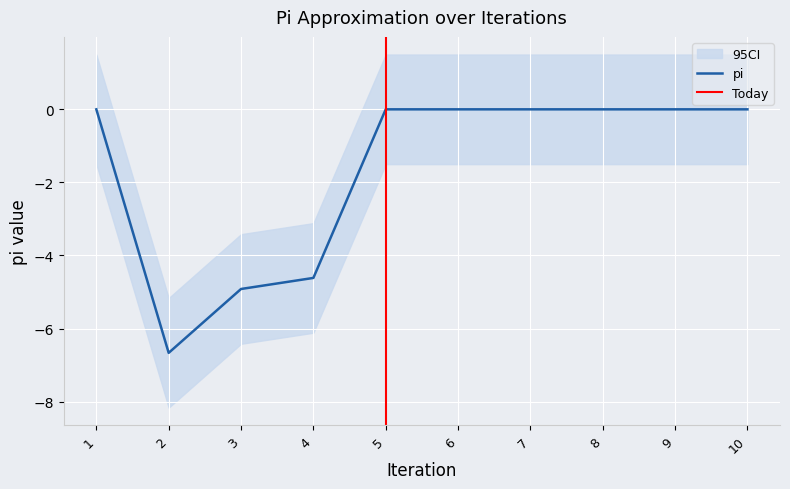

Reading left to right, what are all the values shown in this chart?

1=0.0	2=-6.7	3=-4.9	4=-4.6	5=0.0	6=0.0	7=0.0	8=0.0	9=0.0	10=0.0